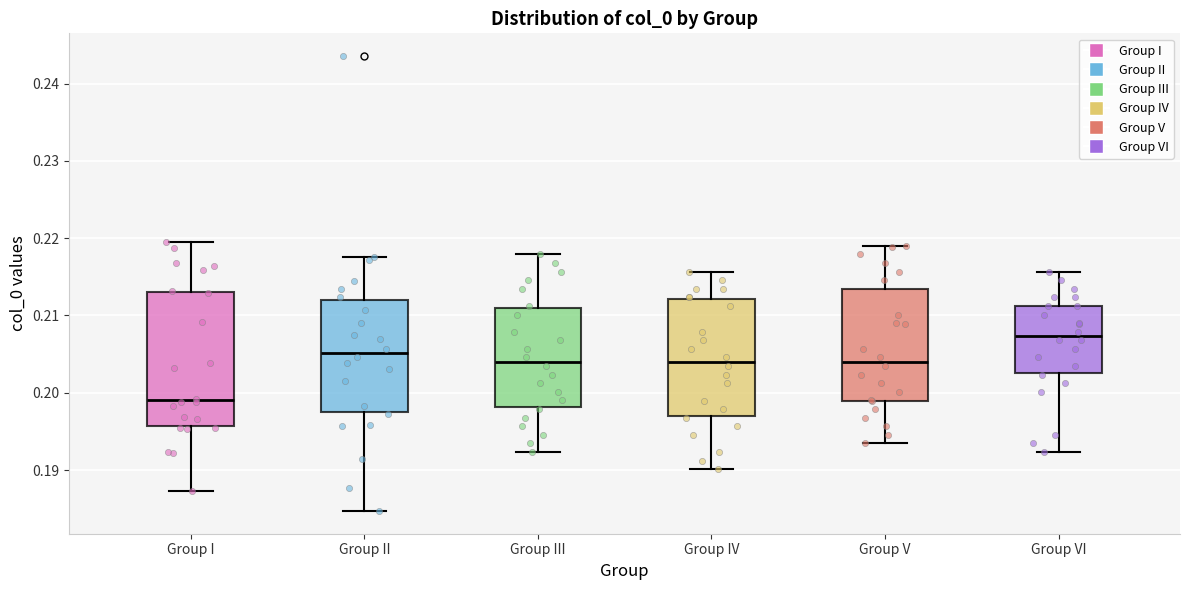

Comparing the boxes themselves (not the whiskers), which one is the tallest?

Group I